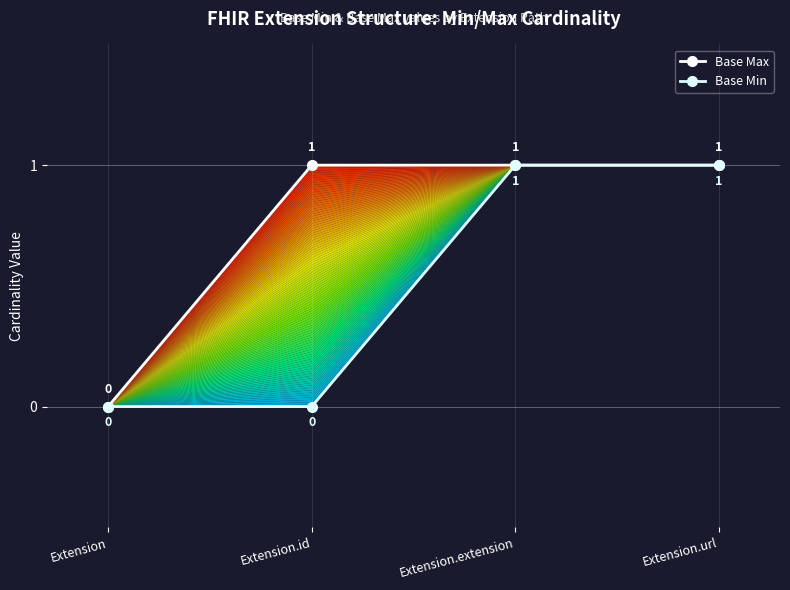

List the series in order of their overall mean, lowest first.

Base Min, Base Max